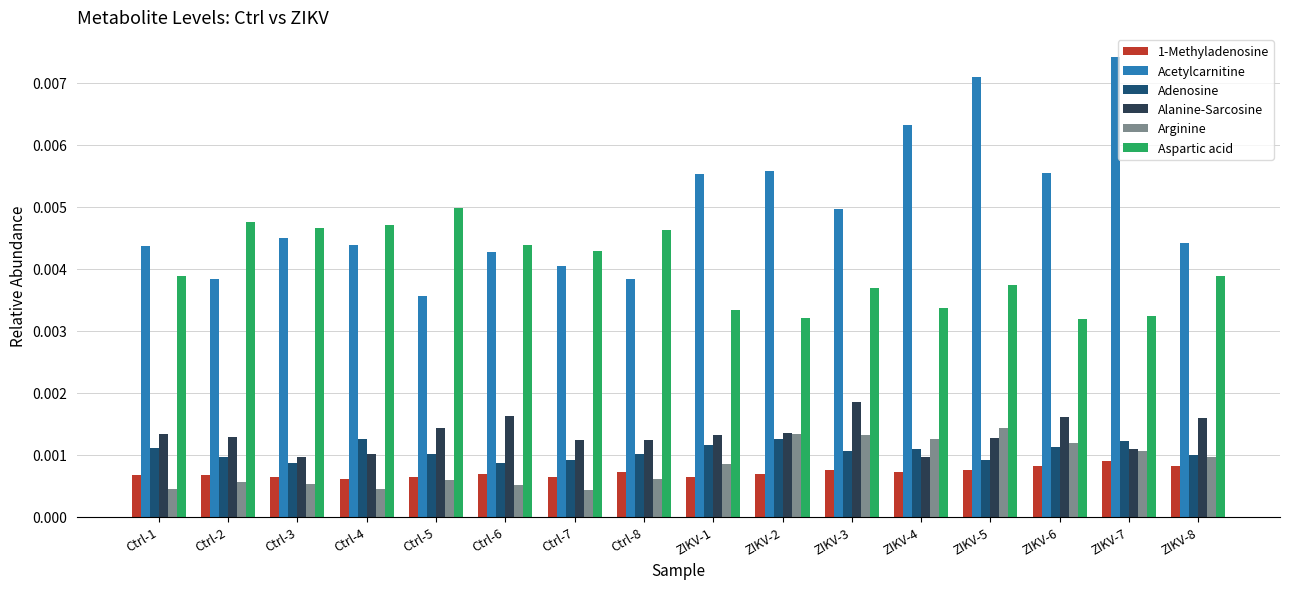

Which label corresponds to the largest value in the chart?

ZIKV-7